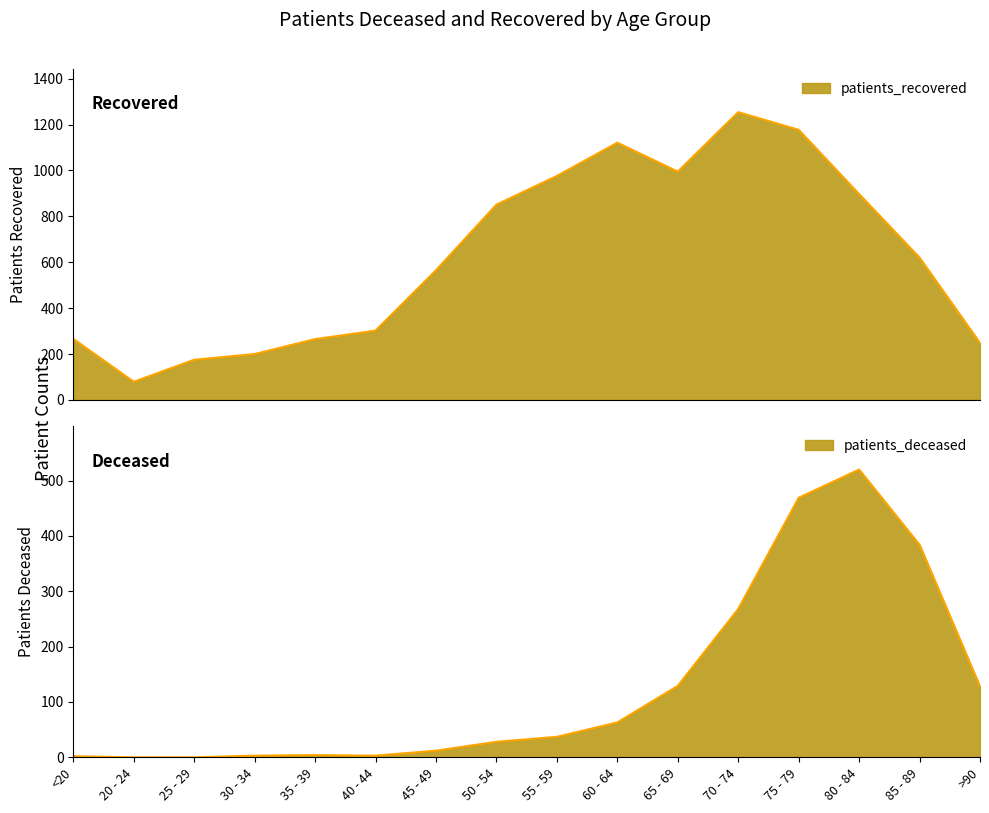

Which series has the widest spread of values?

patients_recovered